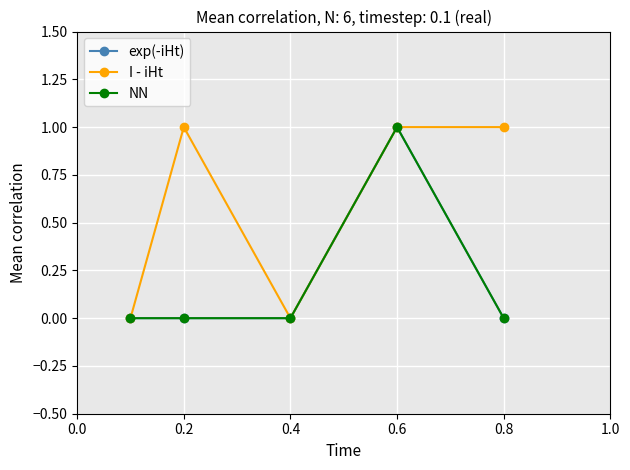

True or false: NN and I - iHt cross at least once.

False